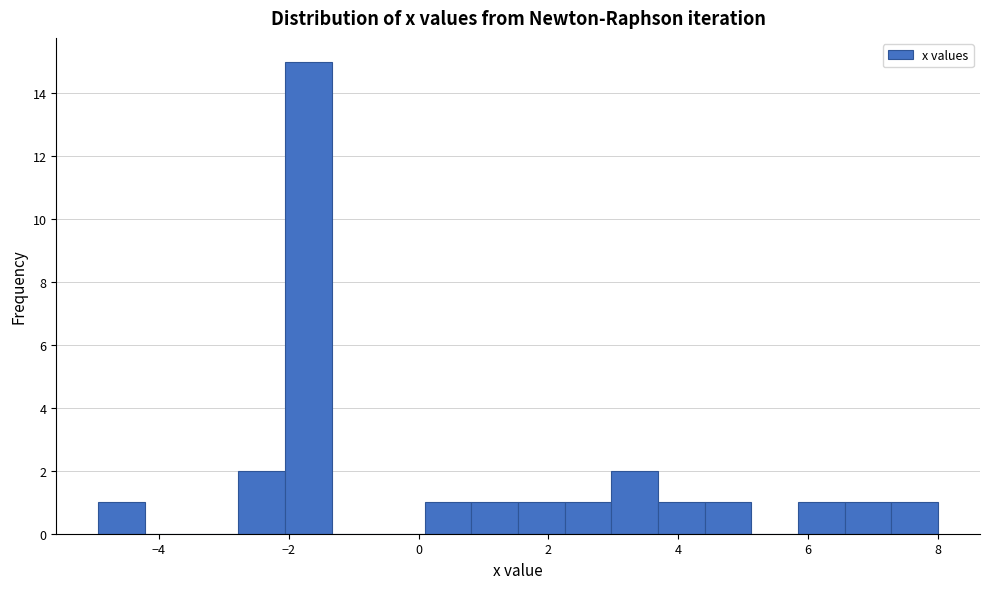

Read against the x-axis, roughly where is the centre of the tallest bar?

-1.8